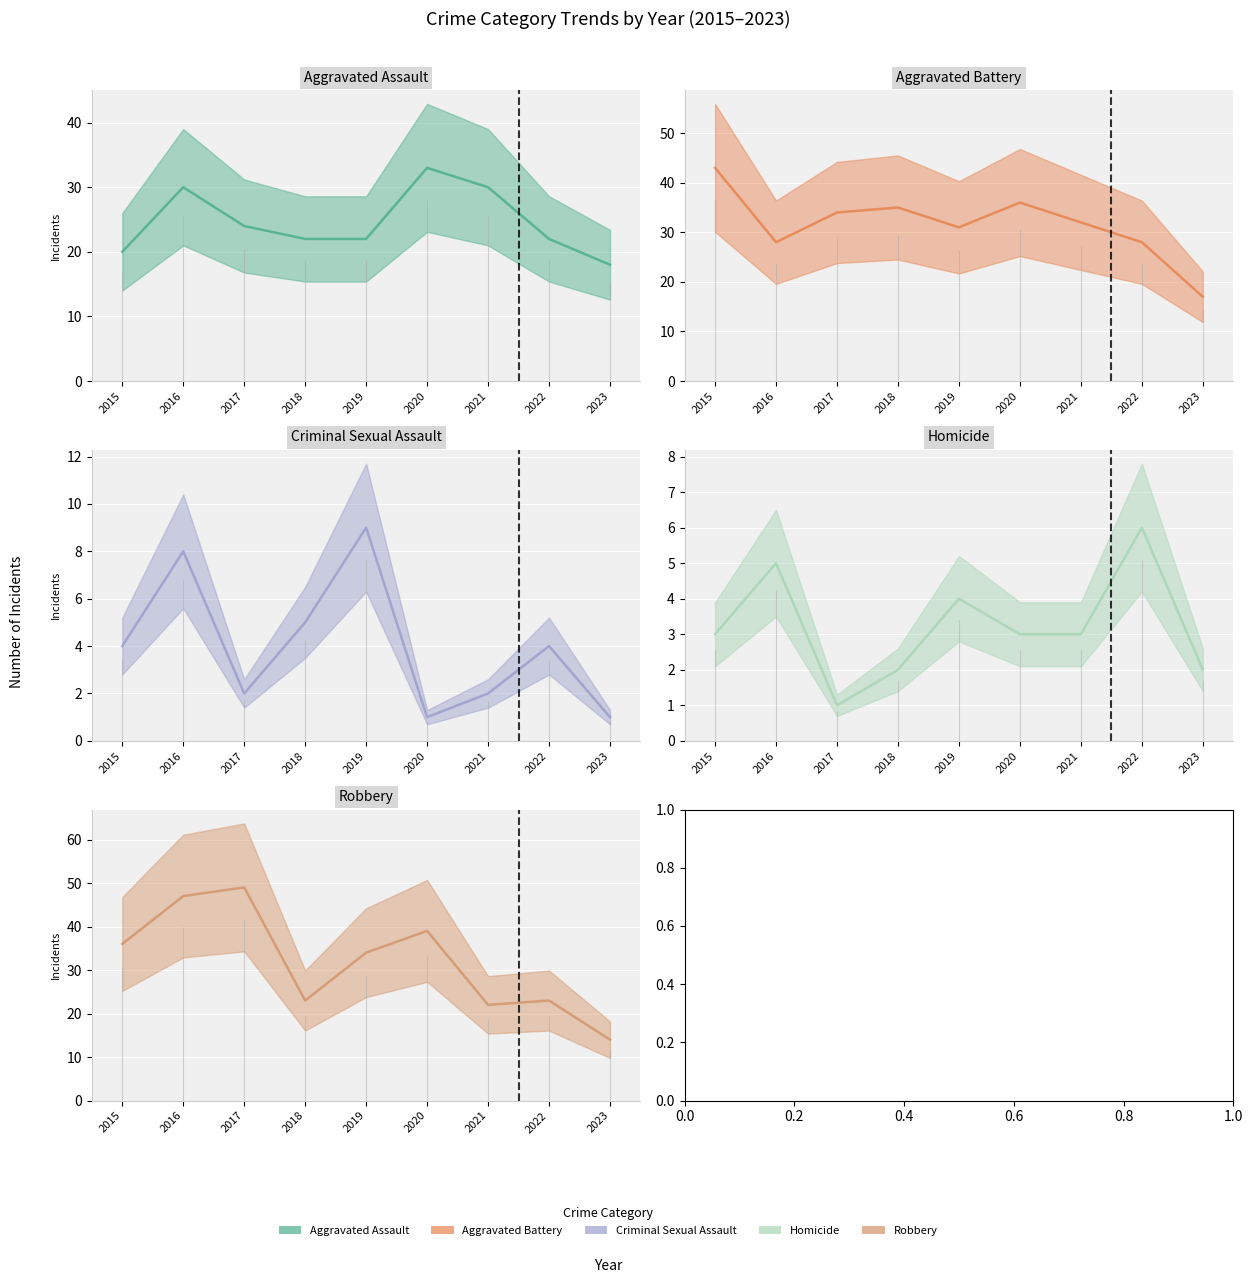

Rank the categories by Homicide value from lowest to highest.

2017, 2018, 2023, 2015, 2020, 2021, 2019, 2016, 2022